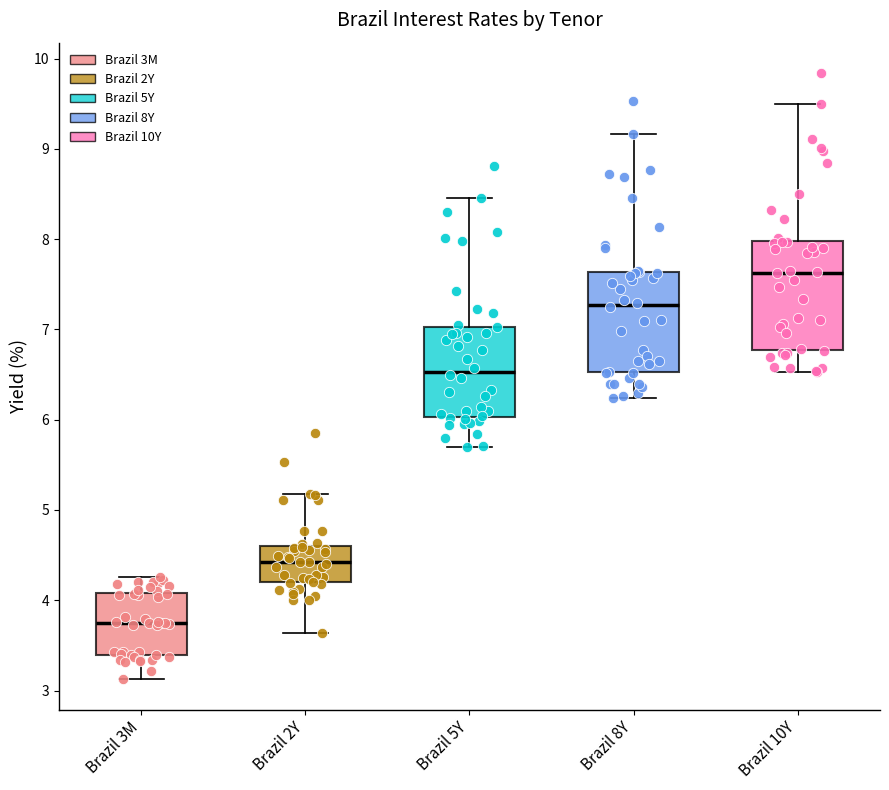

Where does the lower whisker of the box for Brazil 10Y end on the y-axis? The values are not printed on the chart, so give them approximately, as read against the axis.

6.5